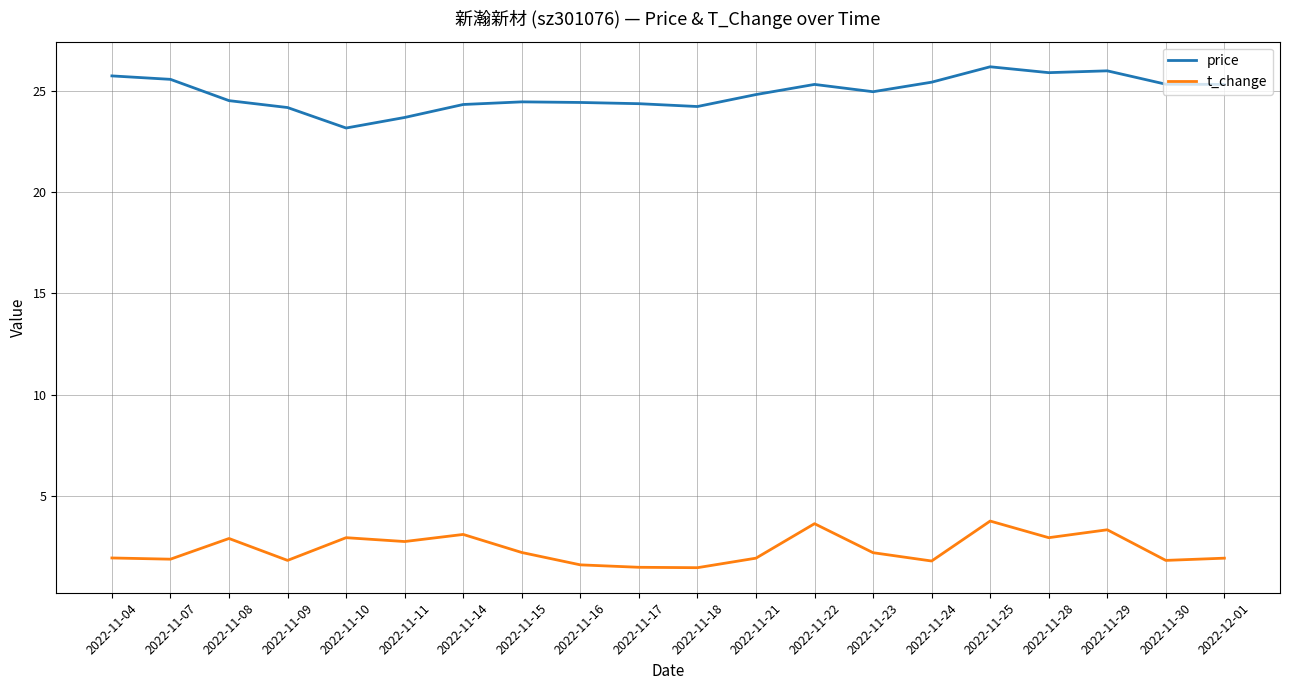

What is the difference between the highest and lowest values at 2022-11-23?

22.7